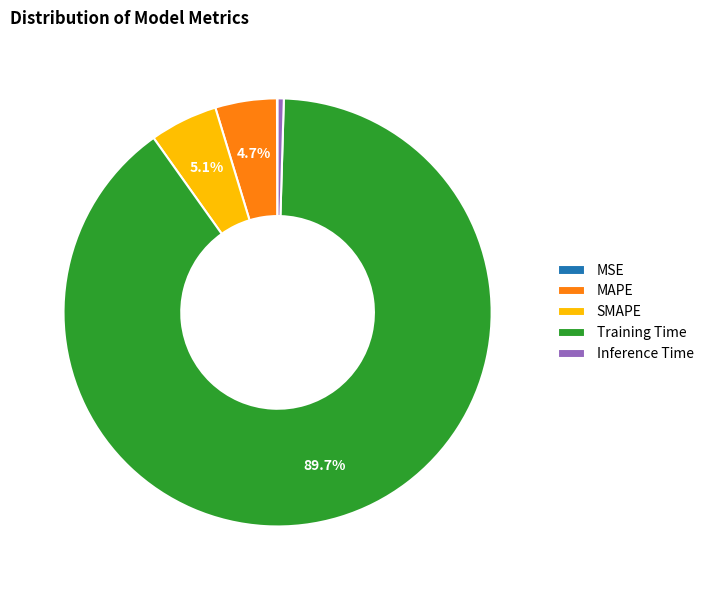

How much of the chart is everything except MAPE?

95.3%